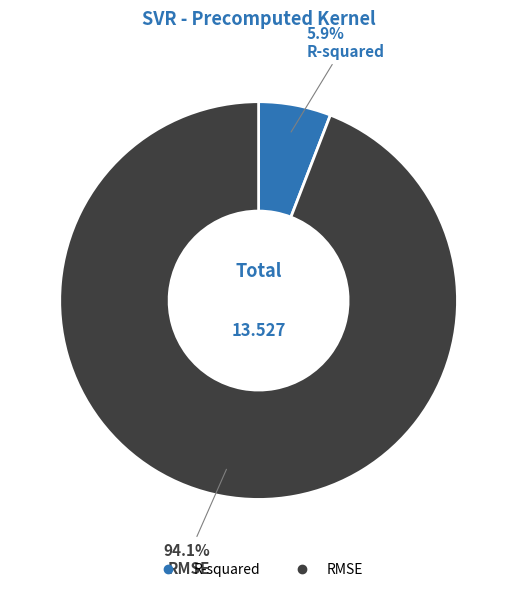

Count the number of slices in the pie.

2